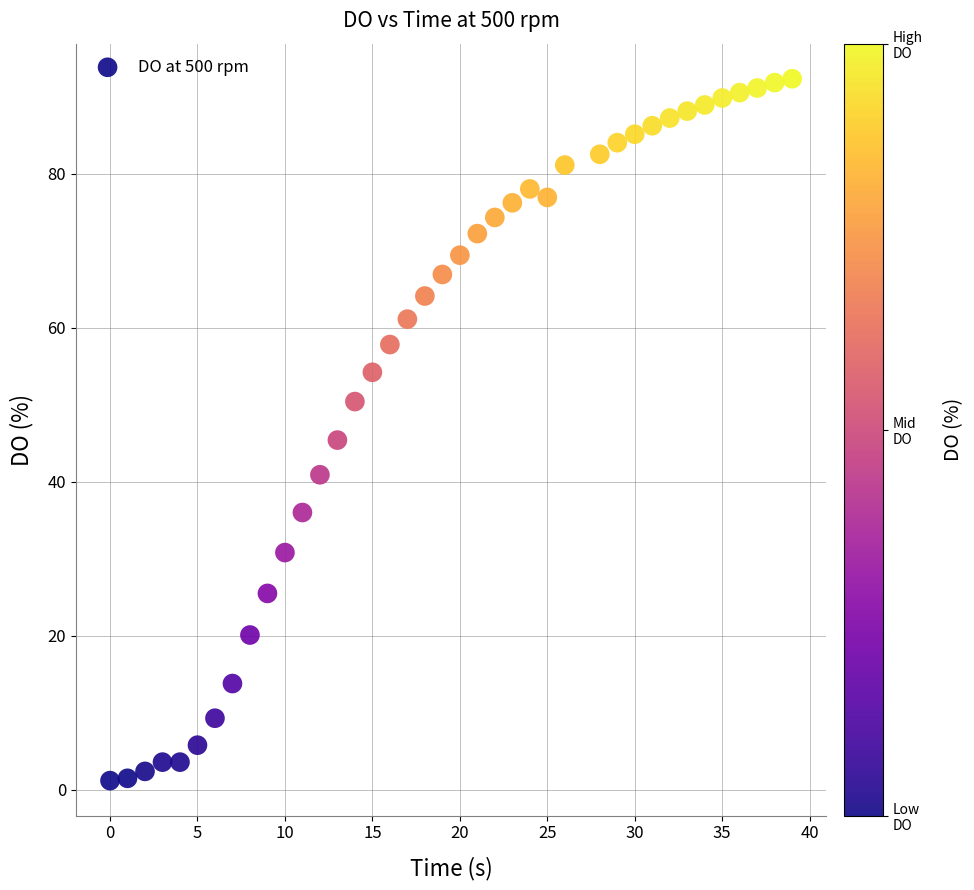

What is the range of X values (max minus min)?

39.0